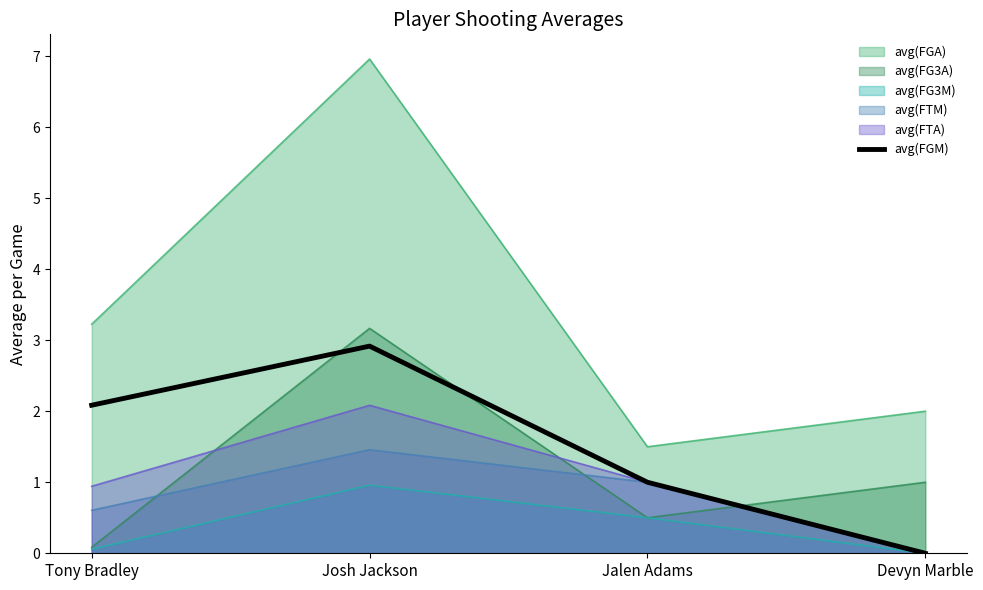

How many lines are shown in the chart?

6